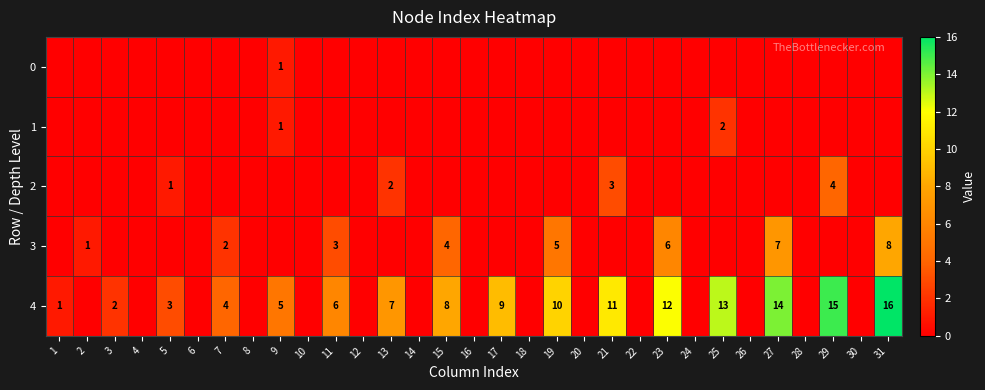

Is it true that 4 equals 16 at 31?

True